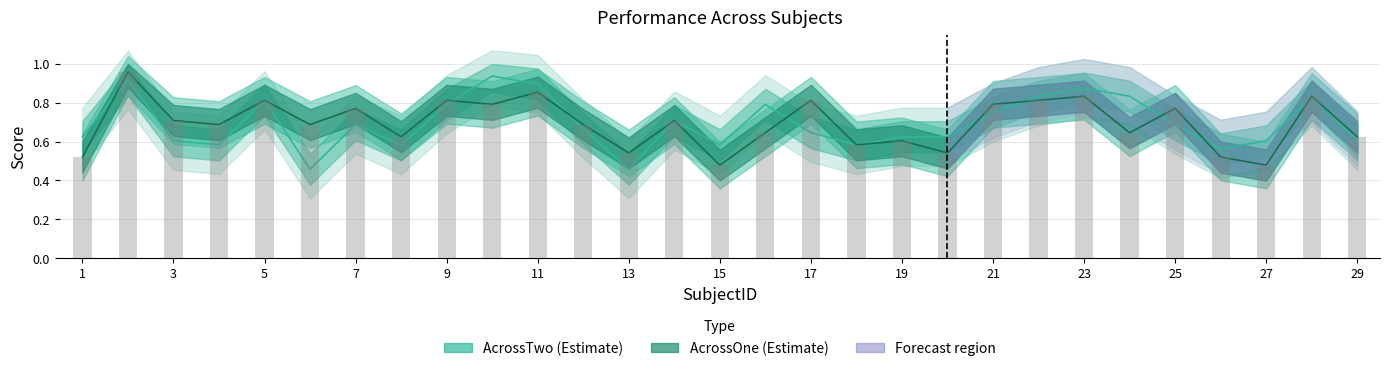

Reading left to right, list all the values displayed in this chart.

AcrossOne: 1=0.5	2=1.0	3=0.7	4=0.7	5=0.8	6=0.7	7=0.8	8=0.6	9=0.8	10=0.8	11=0.9	12=0.7	13=0.5	14=0.7	15=0.5	16=0.6	17=0.8	18=0.6	19=0.6	20=0.5	21=0.8	22=0.8	23=0.8	24=0.6	25=0.8	26=0.5	27=0.5	28=0.8	29=0.6
AcrossTwo: 1=0.6	2=0.9	3=0.6	4=0.6	5=0.8	6=0.5	7=0.7	8=0.6	9=0.8	10=0.9	11=0.9	12=0.7	13=0.5	14=0.7	15=0.6	16=0.8	17=0.6	18=0.6	19=0.6	20=0.6	21=0.8	22=0.8	23=0.9	24=0.8	25=0.7	26=0.6	27=0.6	28=0.8	29=0.6